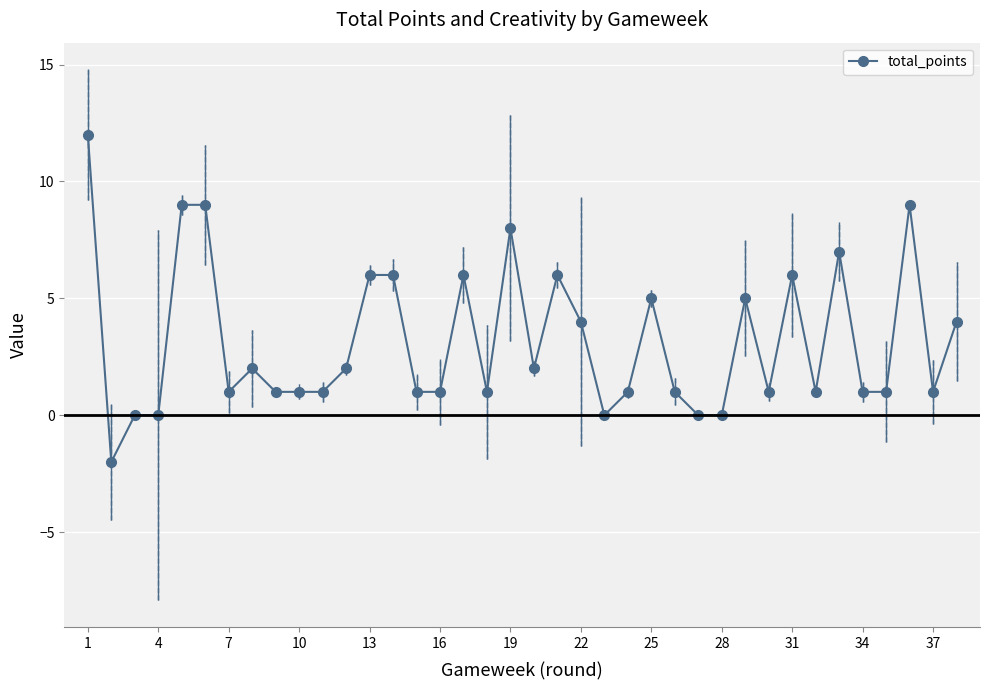

What is the difference between the second highest and minimum values?

11